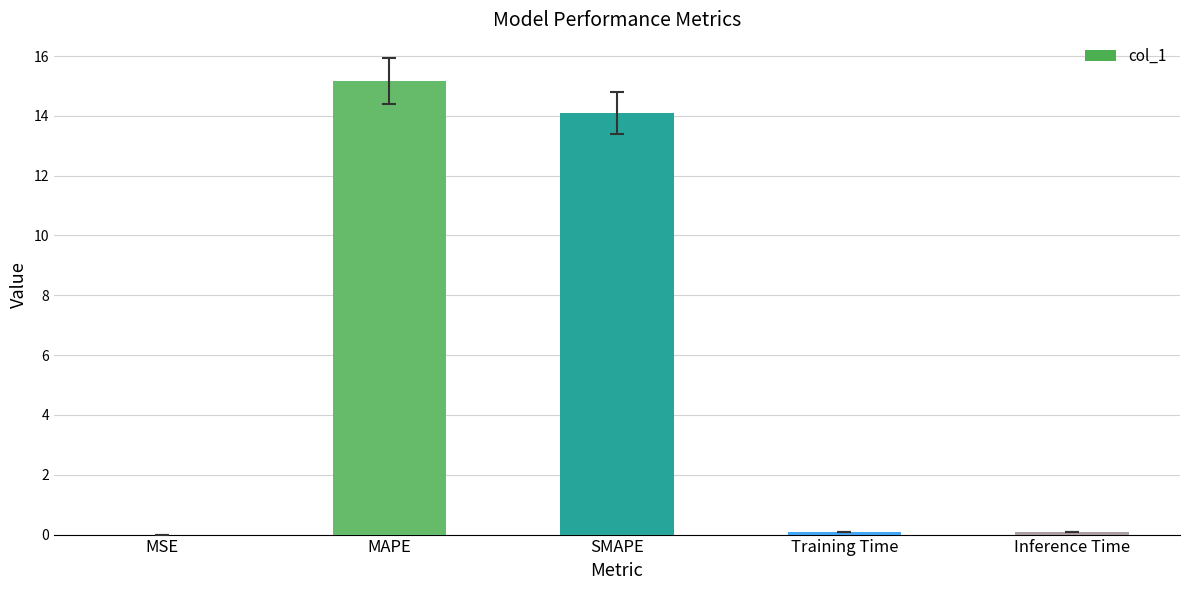

What is the greatest value displayed?

15.2